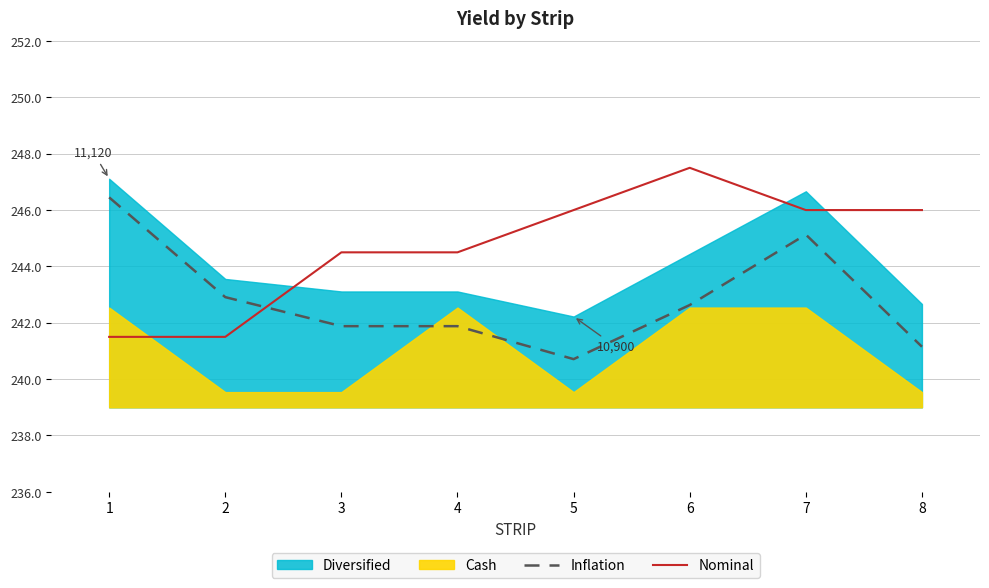

In Inflation, how many points are lower than both neighbors (excluding endpoints)?

1